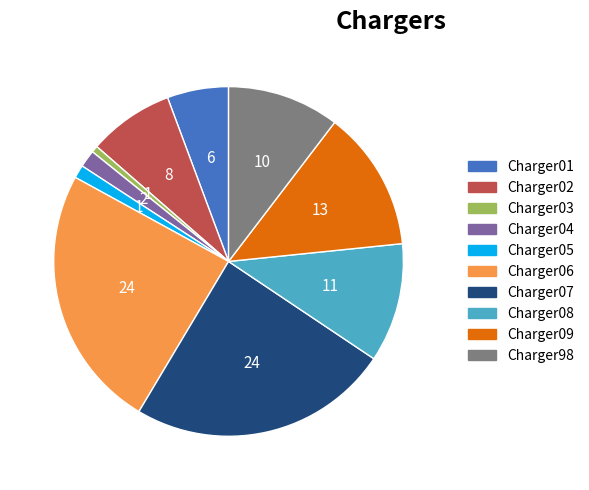

Is Charger01 the majority of the pie?

No